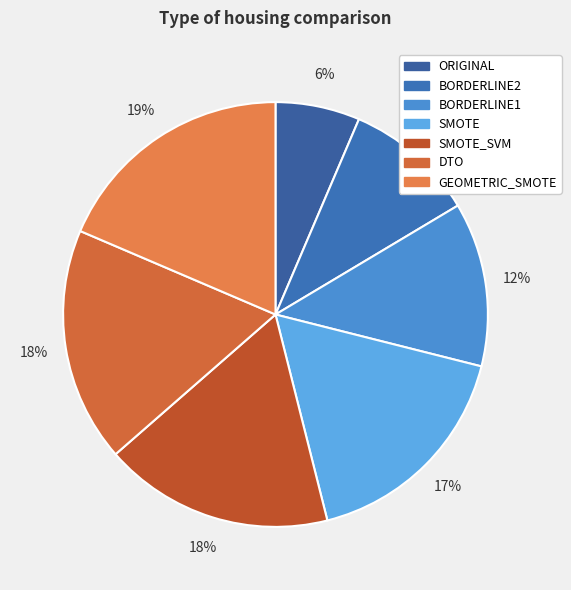

True or false: BORDERLINE1 accounts for 12% of the total.

True